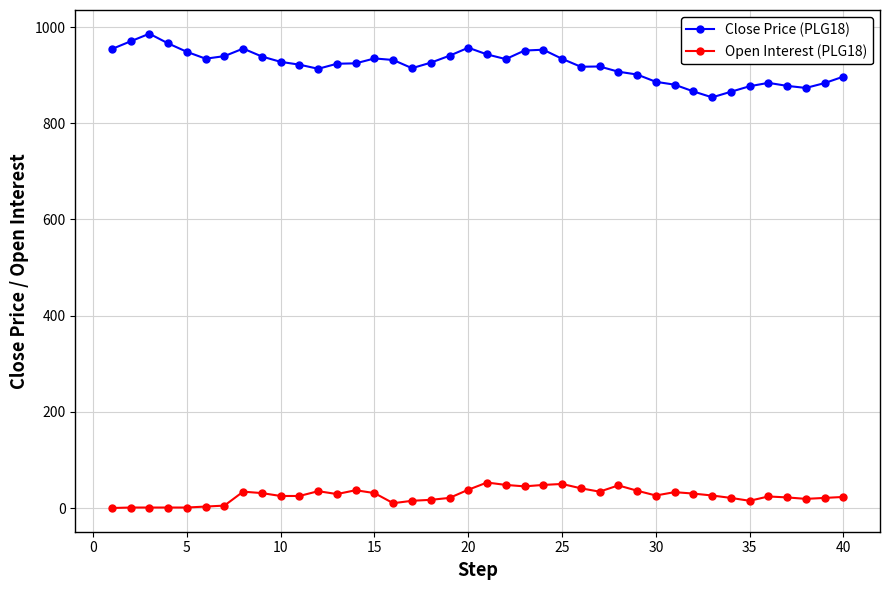

How many data points in Close Price (PLG18) are less than 925?

20